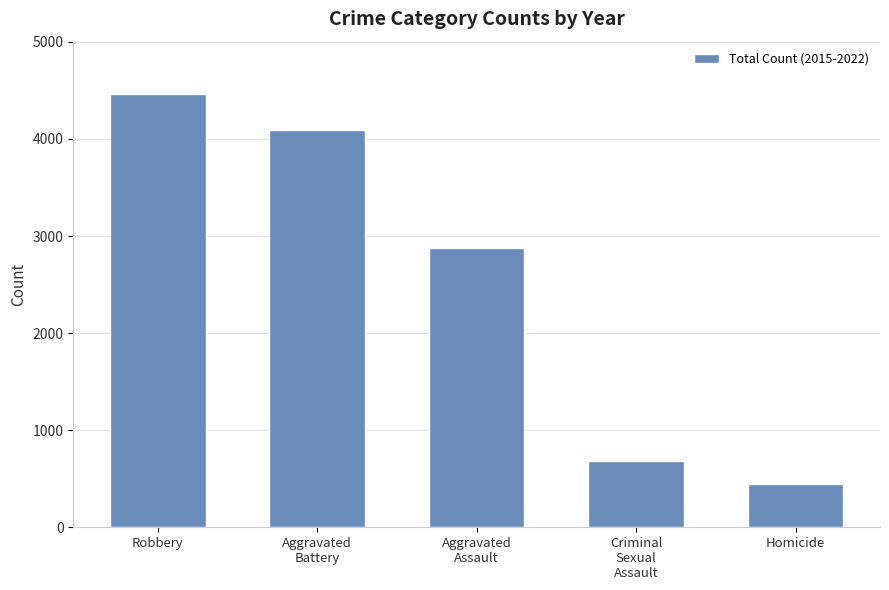

Between Homicide and Robbery, which is larger?

Robbery